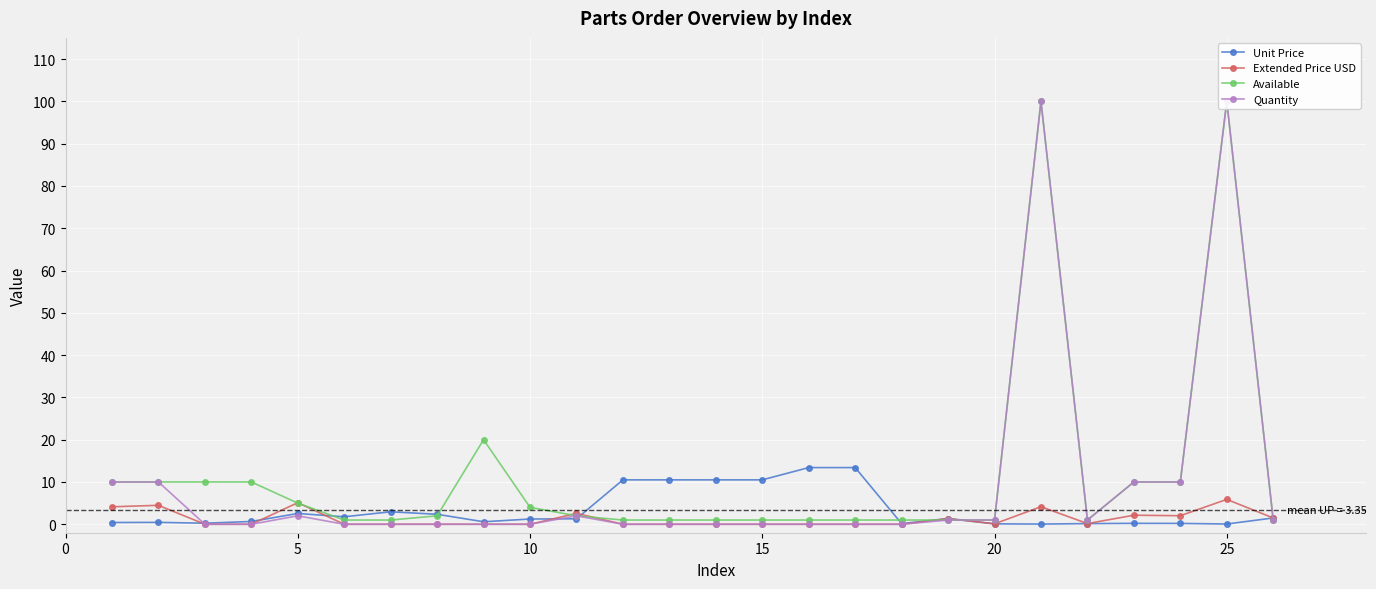

What is the highest value of the Extended Price USD series?

5.9